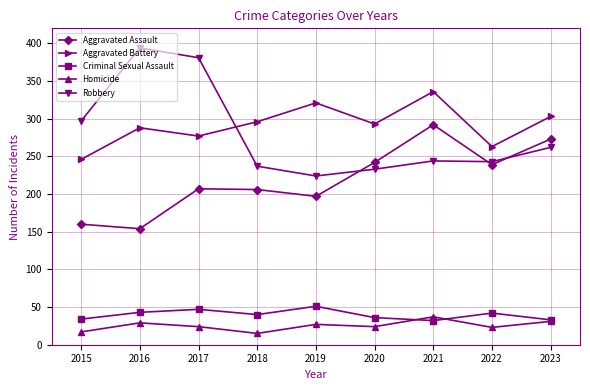

What is the value of the Aggravated Battery point at the 2nd from the left?

288